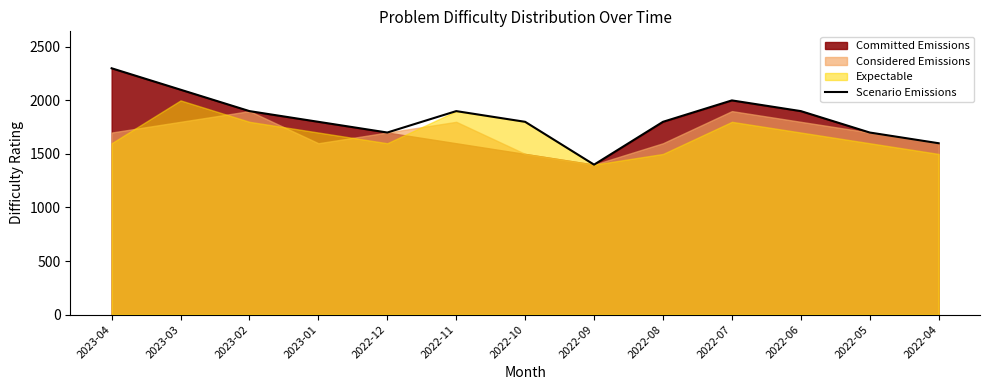

Between 2023-01 and 2022-12, which is larger?

2023-01